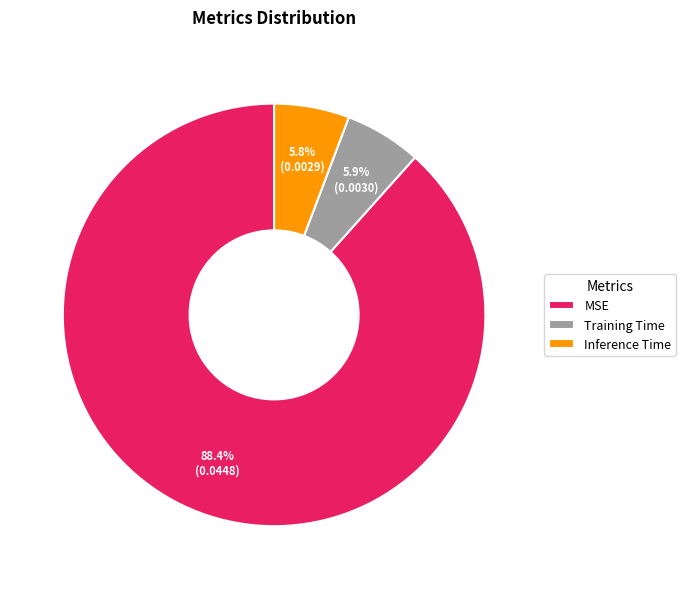

How many segments does this pie chart have?

3